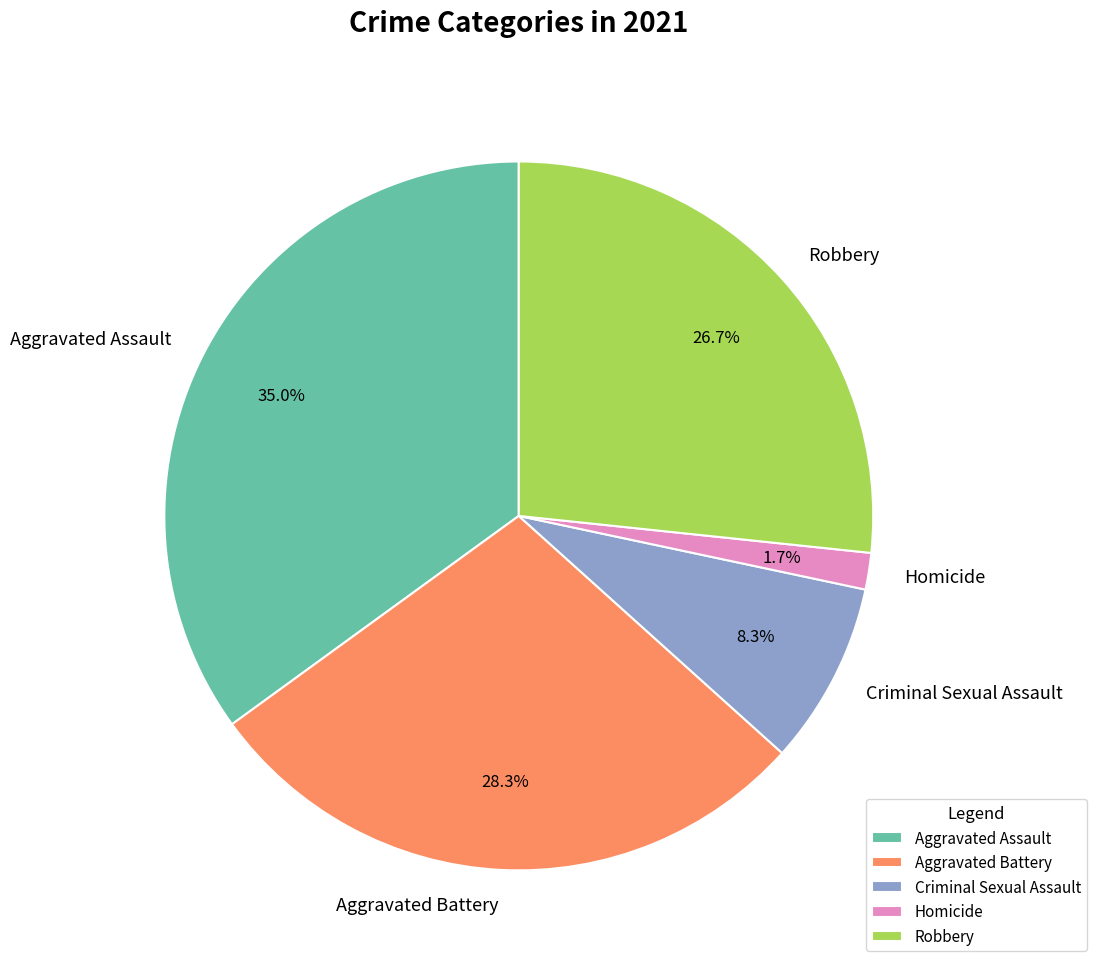

What percentage is the Aggravated Battery slice, to the nearest percent?

28%